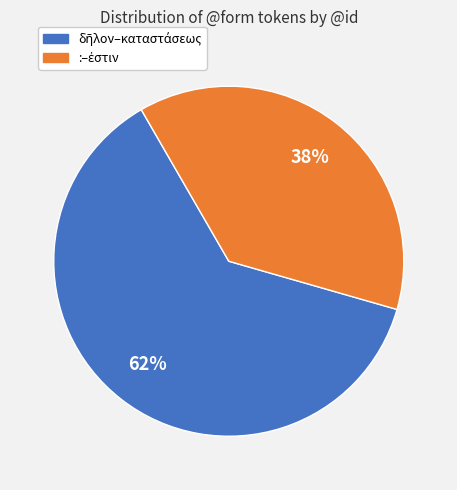

How many slices are in this pie chart?

2